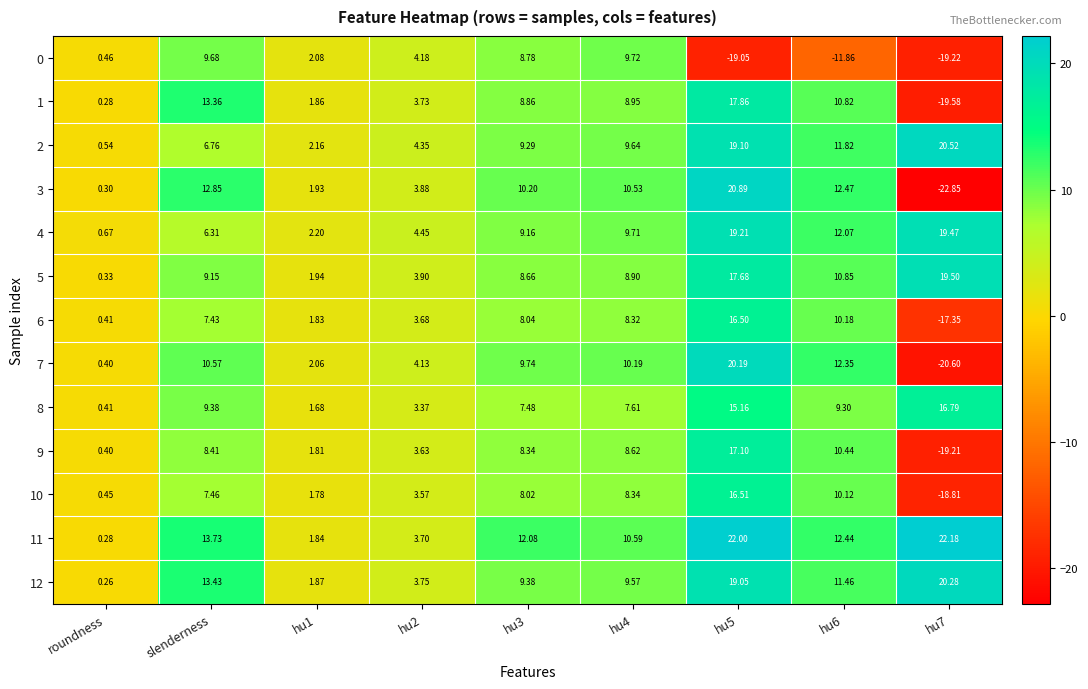

Where does the 12 series first go above 9?

slenderness